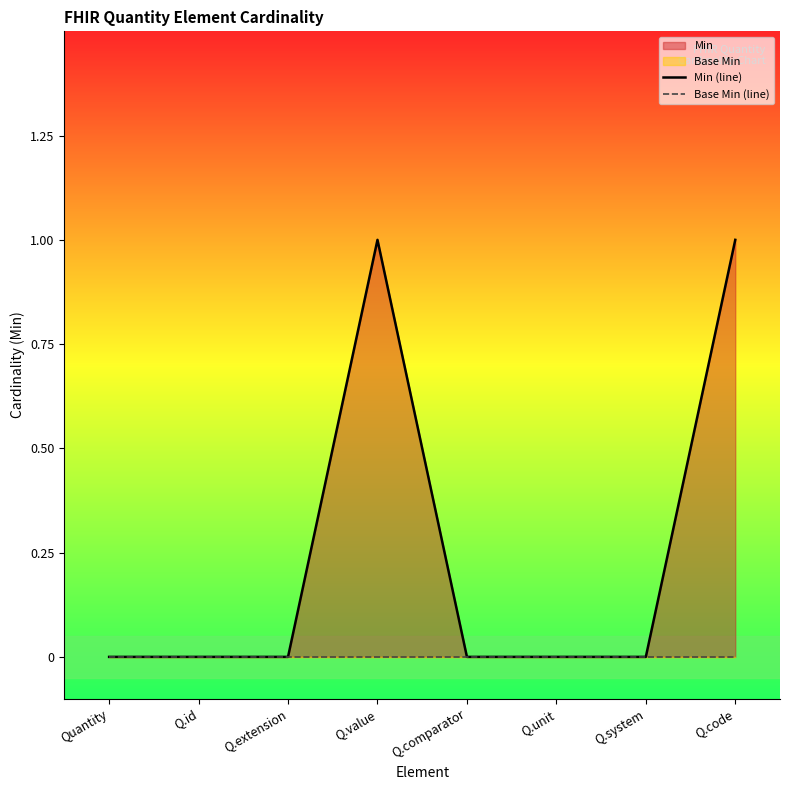

Count the number of data series in this chart.

2